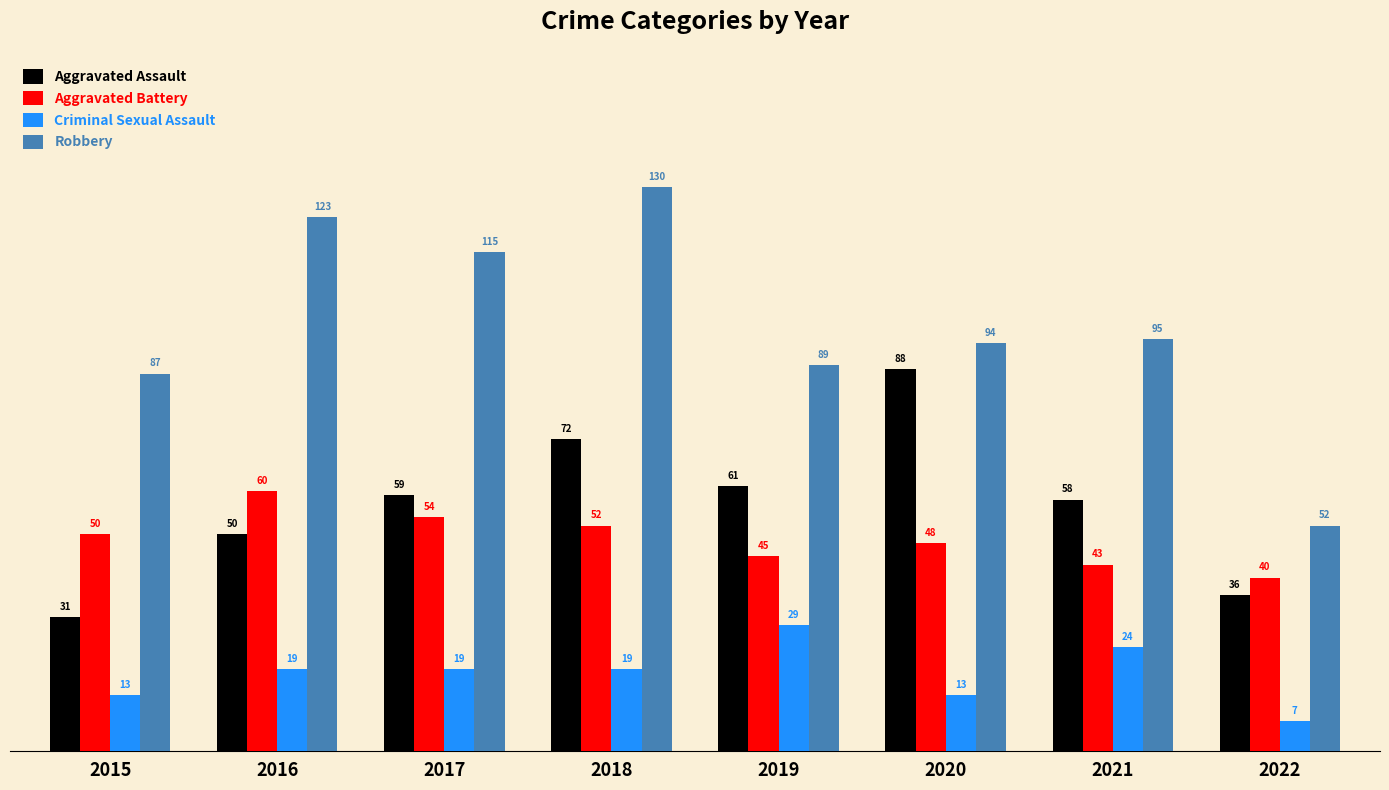

At 2017, list the series in order from largest to smallest.

Robbery, Aggravated Assault, Aggravated Battery, Criminal Sexual Assault